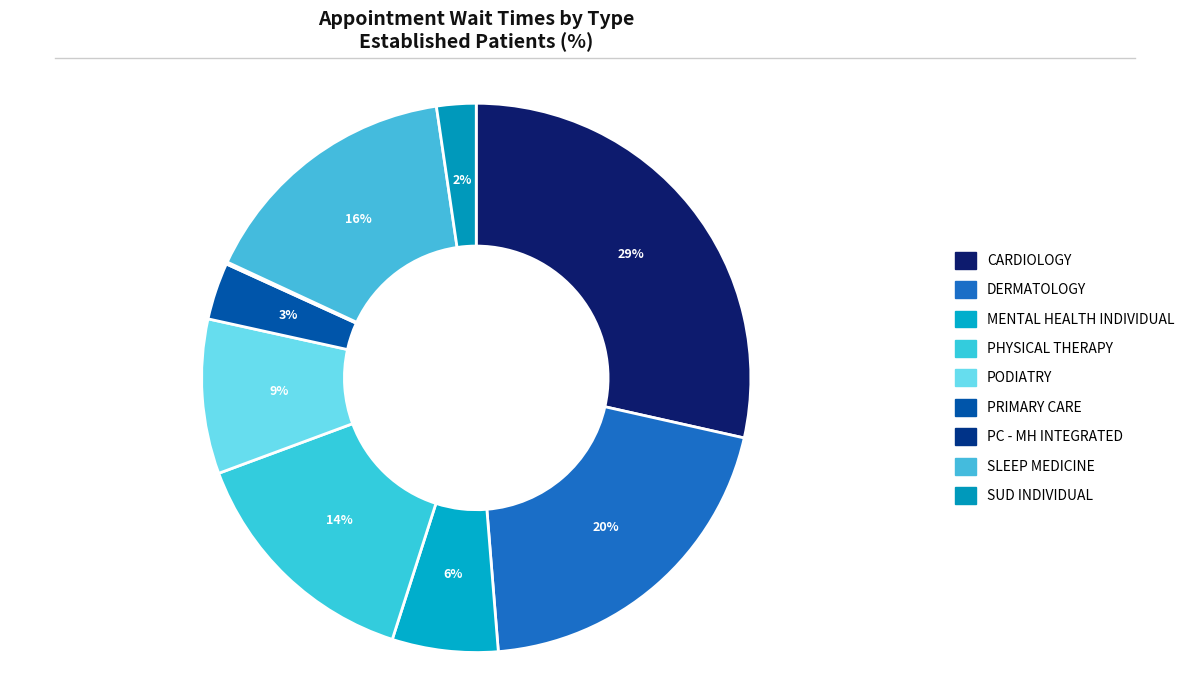

Rank the categories by value from highest to lowest.

CARDIOLOGY, DERMATOLOGY, SLEEP MEDICINE, PHYSICAL THERAPY, PODIATRY, MENTAL HEALTH INDIVIDUAL, PRIMARY CARE, SUBSTANCE USE DISORDER INDIVIDUAL, PRIMARY CARE - MENTAL HEALTH INTEGRATED